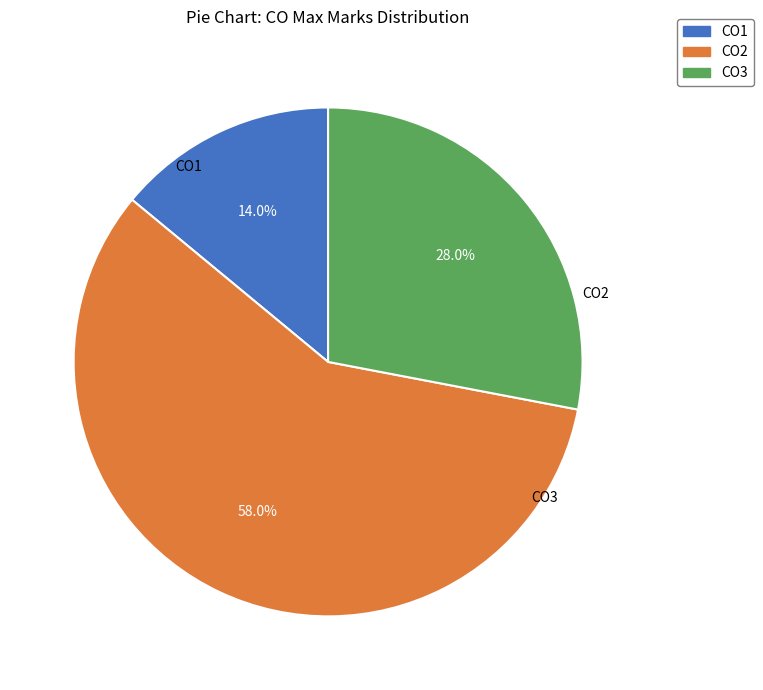

True or false: CO1 accounts for 5% of the total.

False